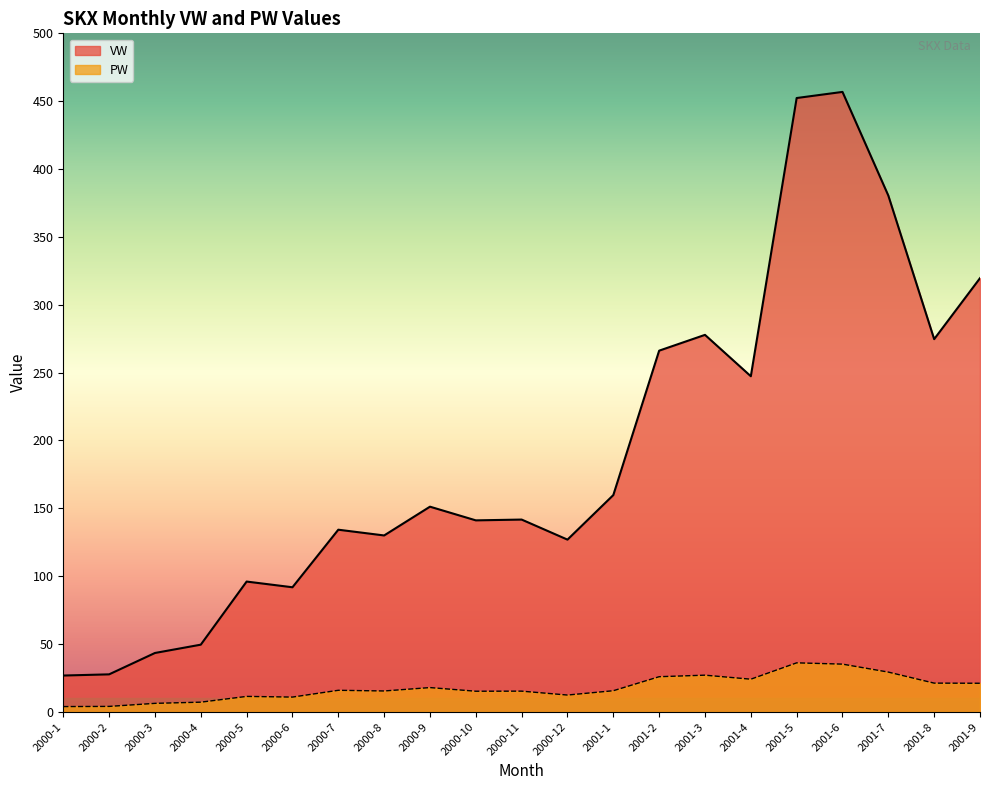

True or false: VW and PW cross at least once.

False